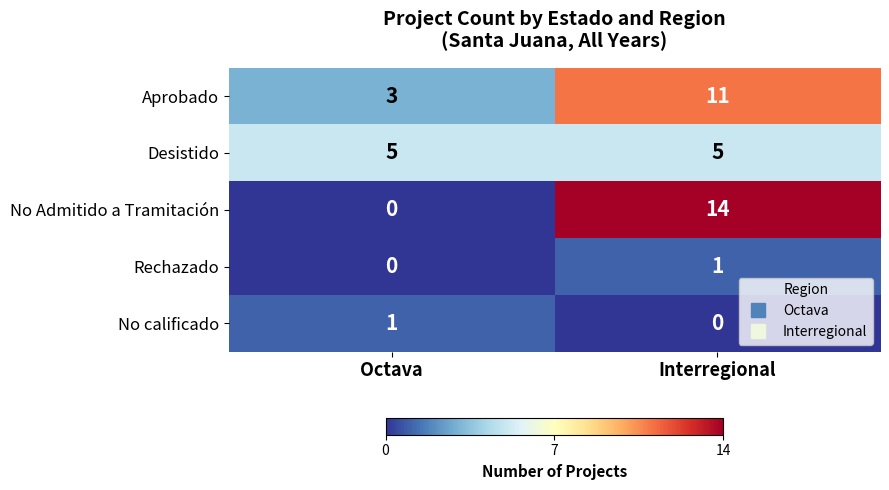

What is the difference between the maximum and minimum values in the Aprobado series?

8